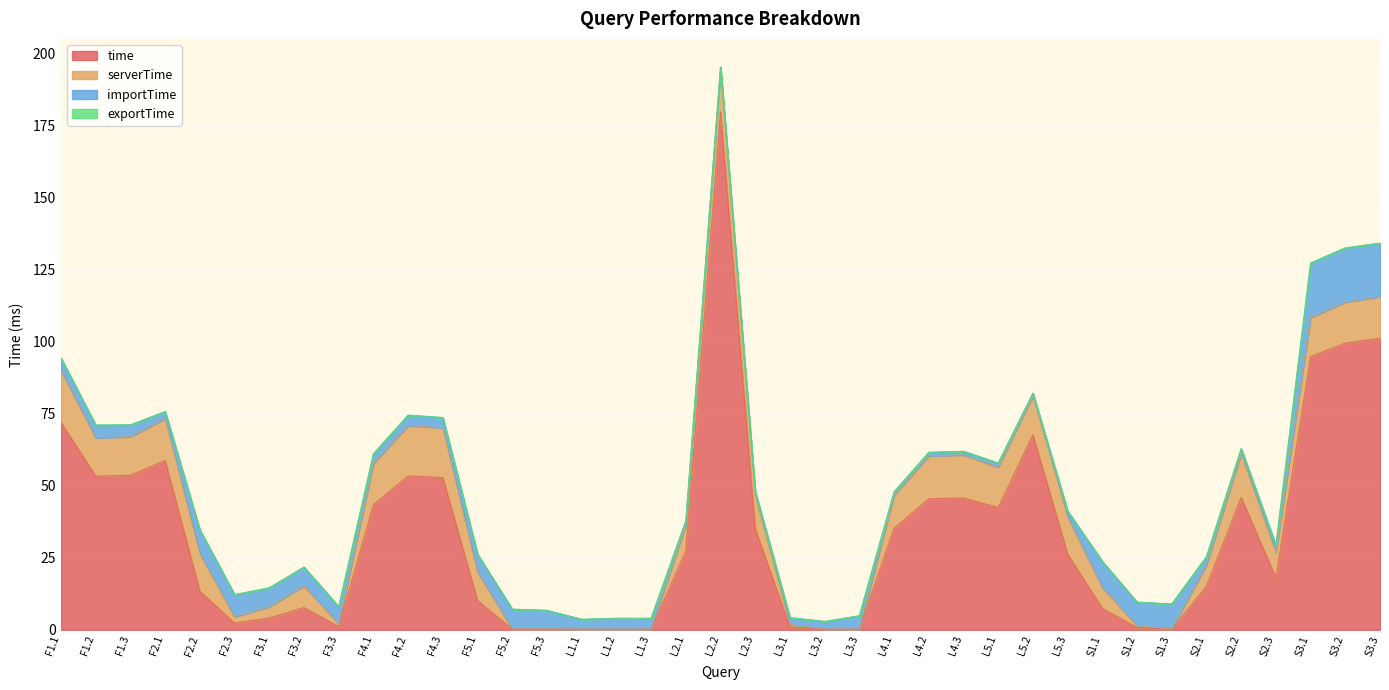

Rank the series at F3.3 from highest to lowest value.

importTime, time, serverTime, exportTime